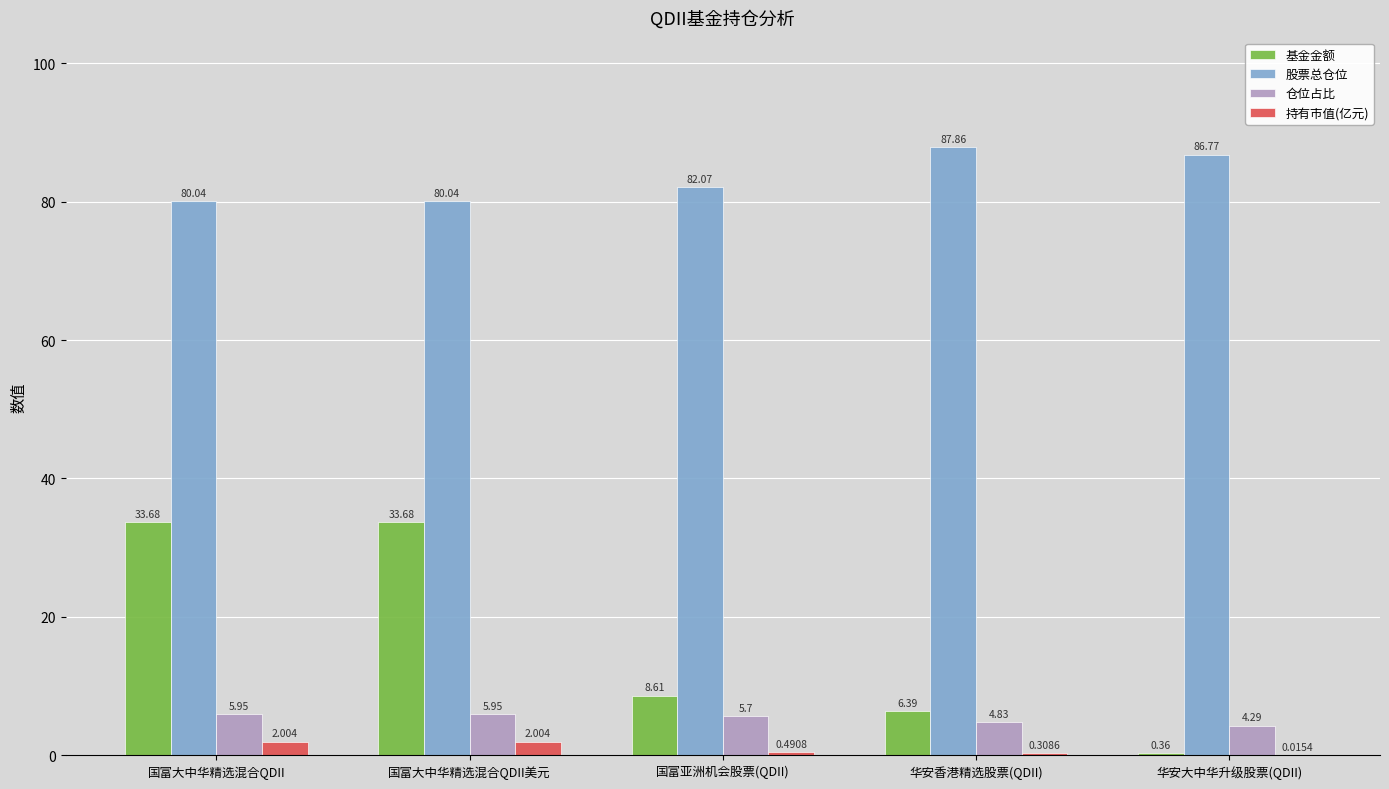

Is it true that 股票总仓位 equals 87.9 at 华安香港精选股票(QDII)?

True